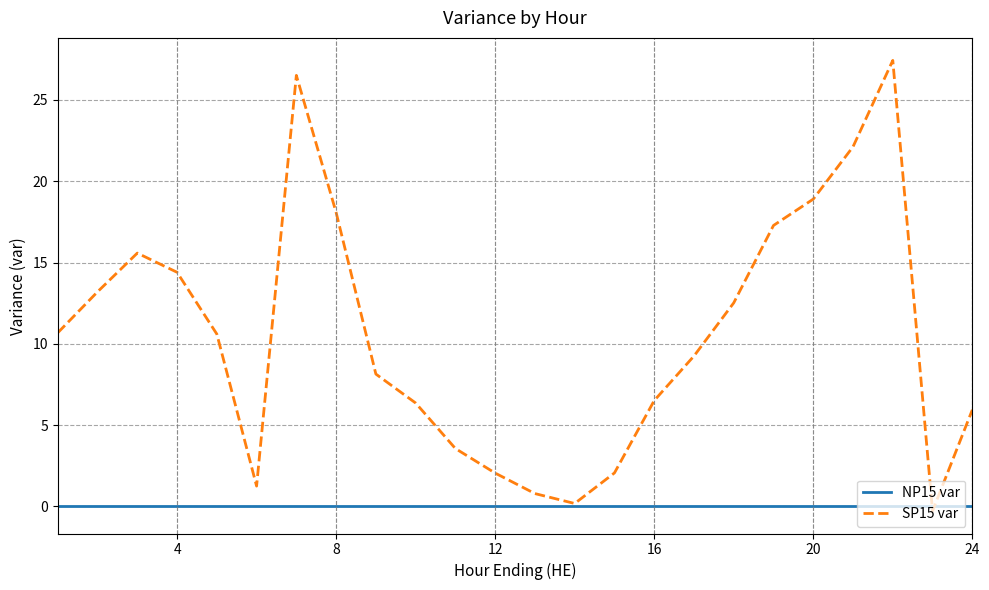

What is the highest value of the SP15 var series?

27.4